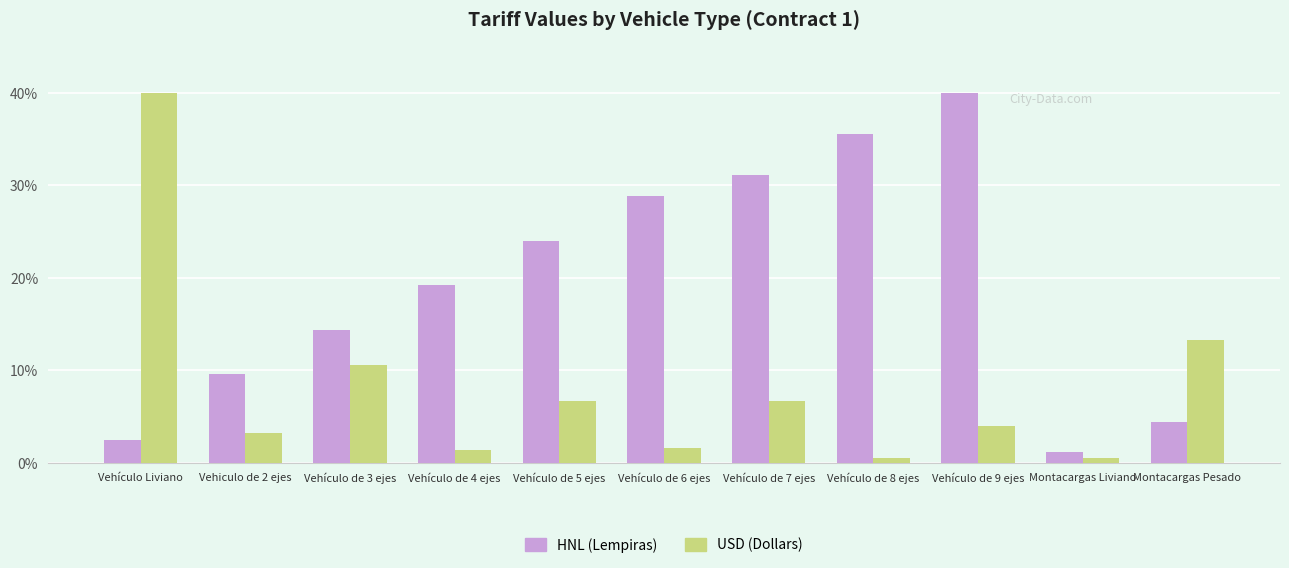

Between Vehículo de 6 ejes and Montacargas Pesado, which series saw the biggest shift?

HNL (Lempiras)